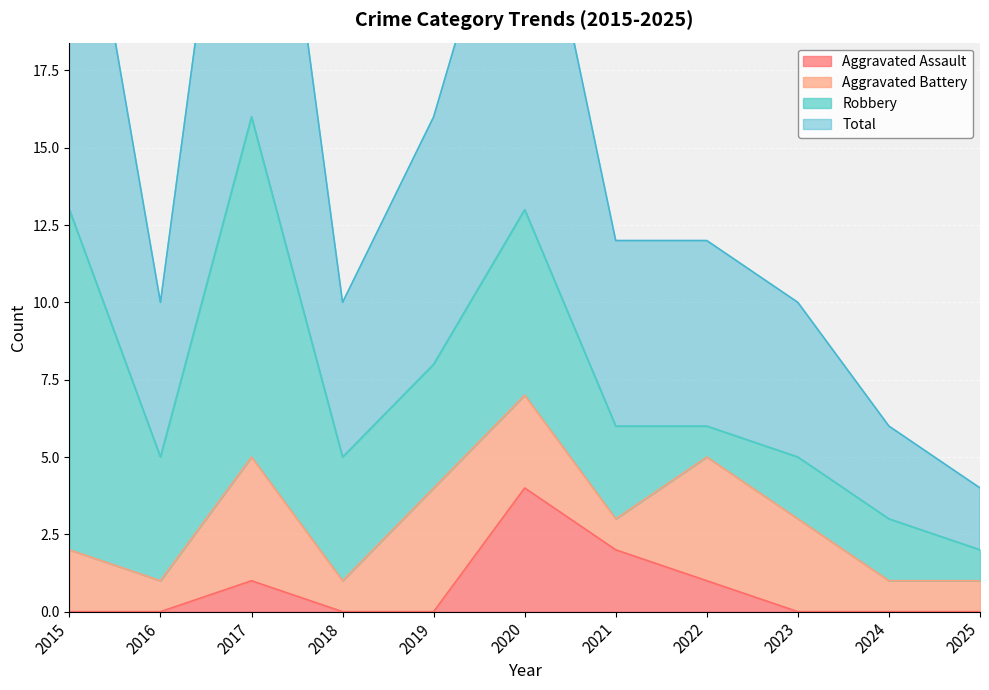

True or false: Aggravated Assault has a value of 2 at 2017.

False